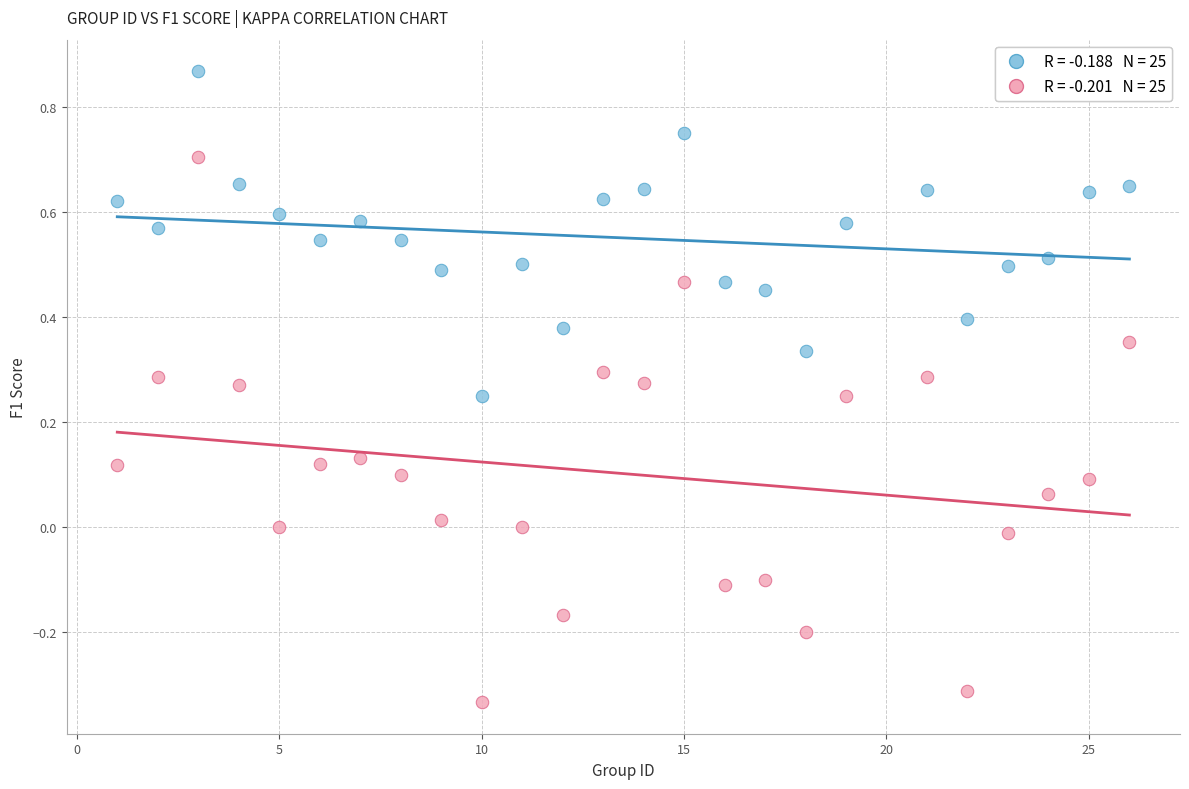

Across all data points, what is the range of Y values (max minus min)?

1.2